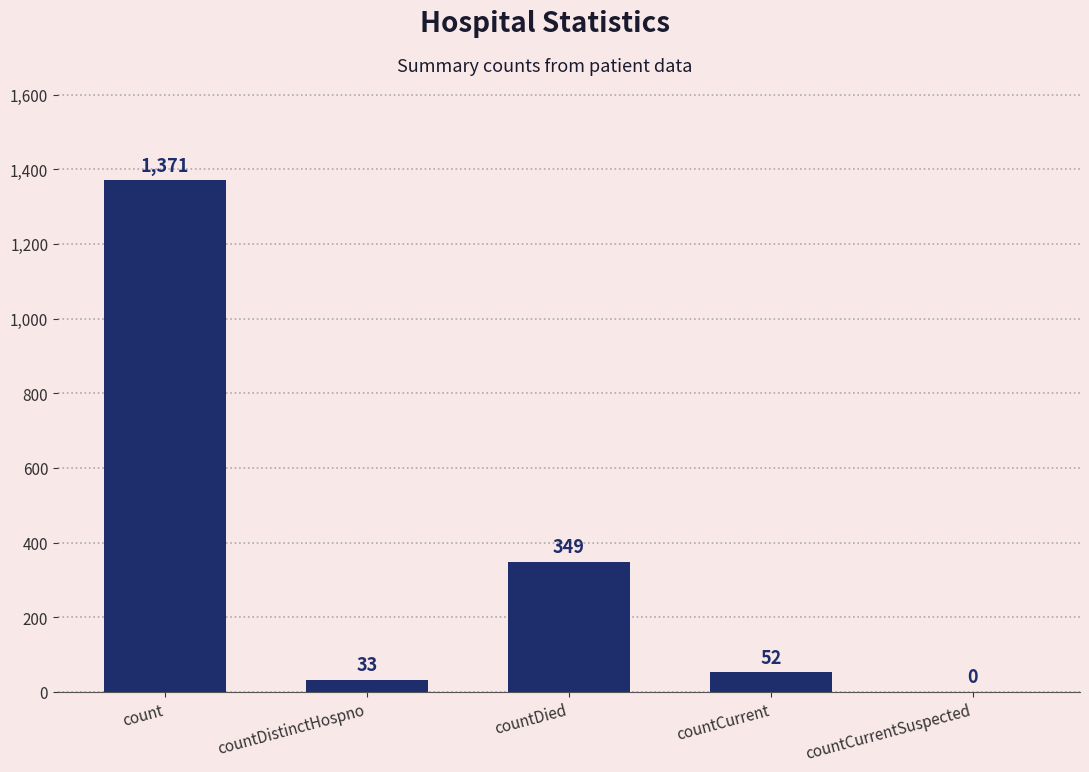

True or false: the data shows 627 at countDied.

False